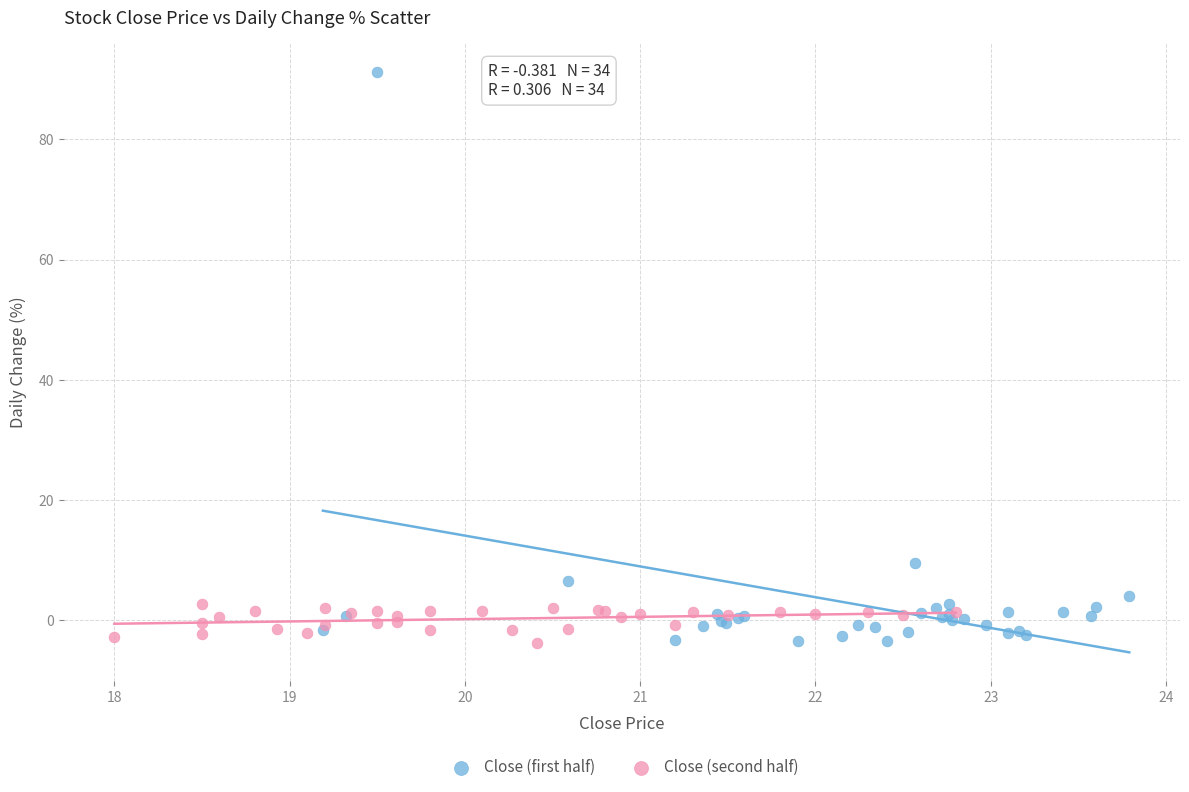

What are all the series names shown in the legend?

Close (first half), Close (second half)